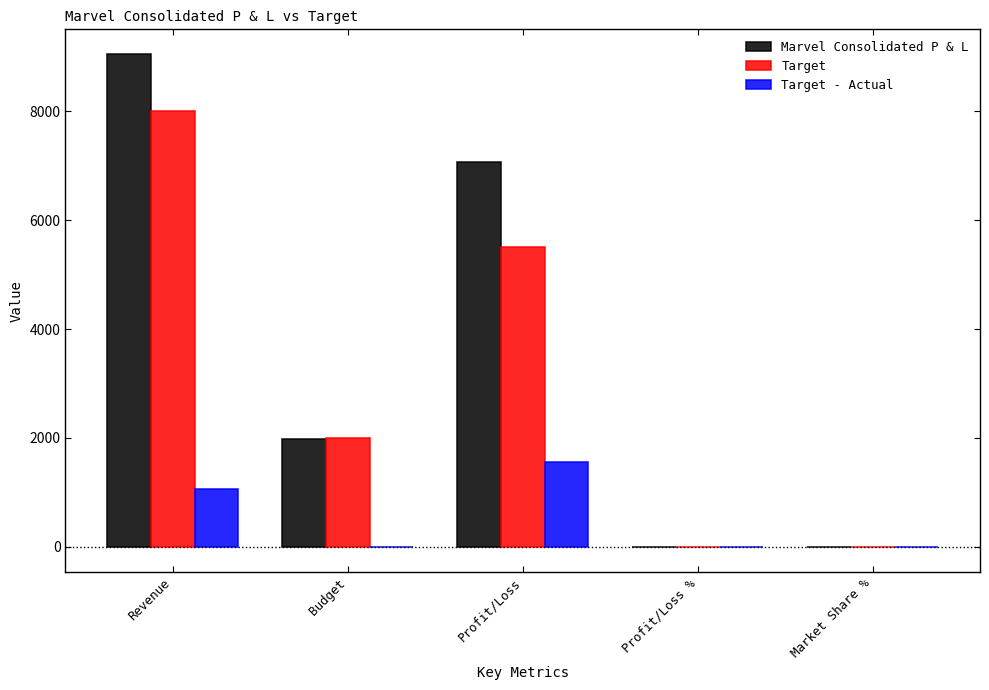

What is the average value of the Marvel Consolidated P & L series?

3622.6